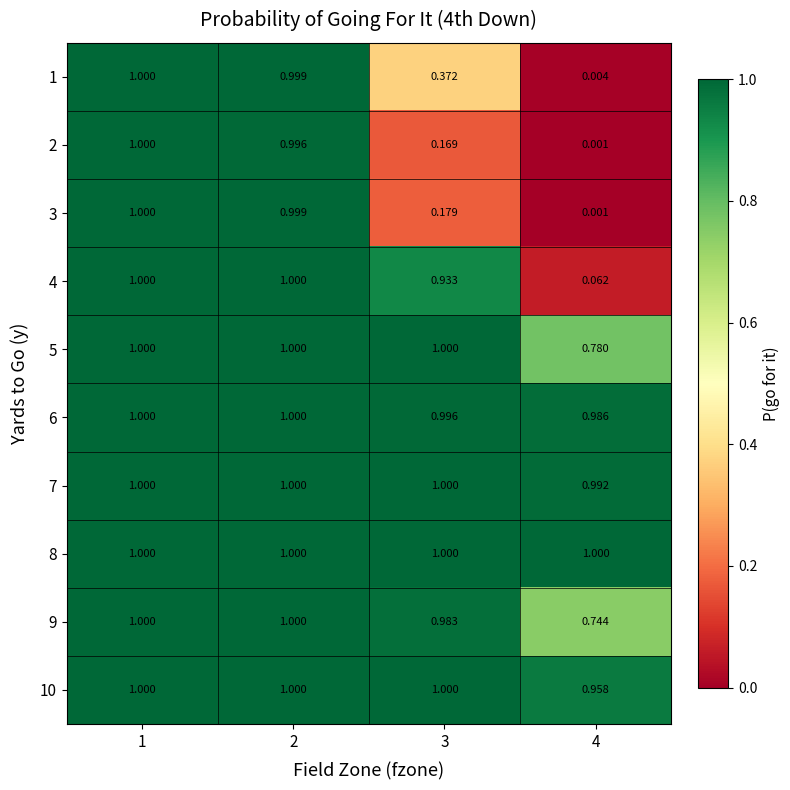

Is the value of 2 at 2 greater than the value of 4 at 2?

No